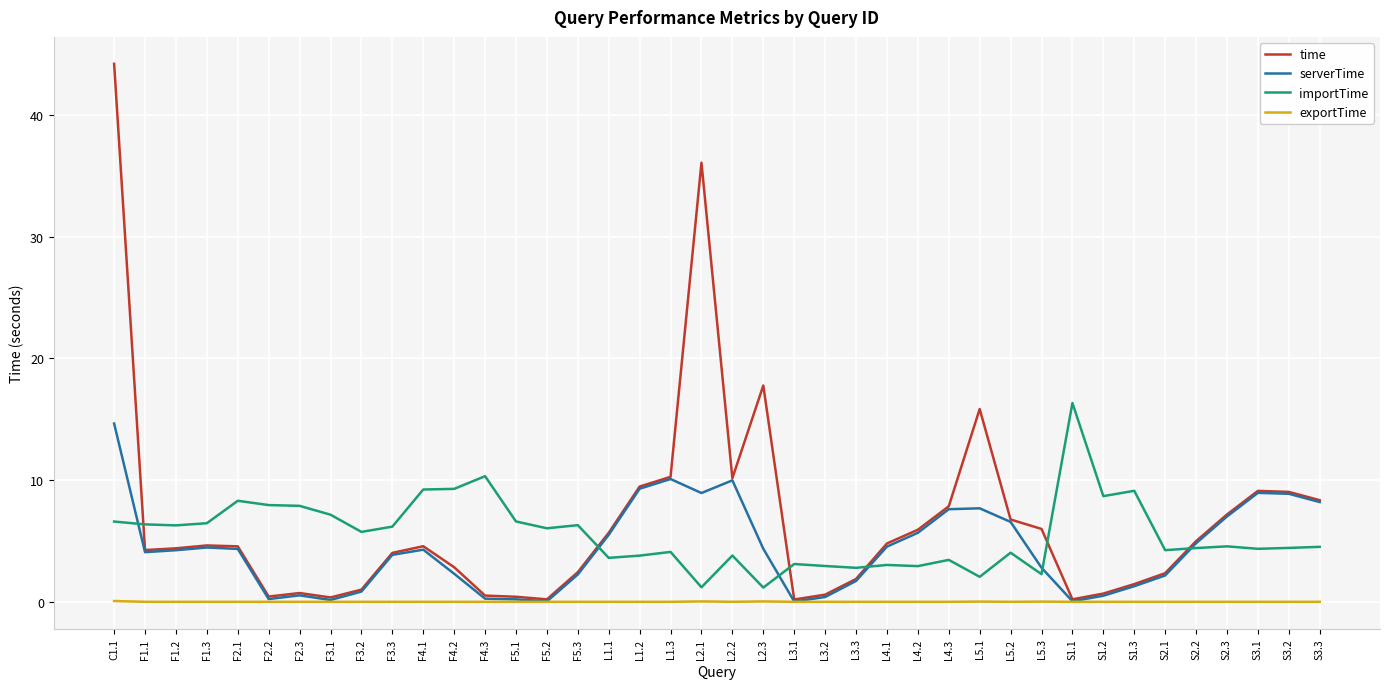

How many categories are shown in the chart?

40